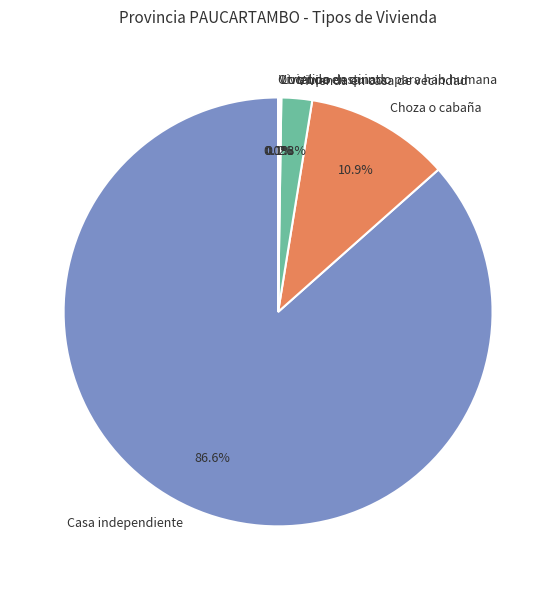

How much of the chart is everything except Vivienda en casa de vecindad?

97.7%